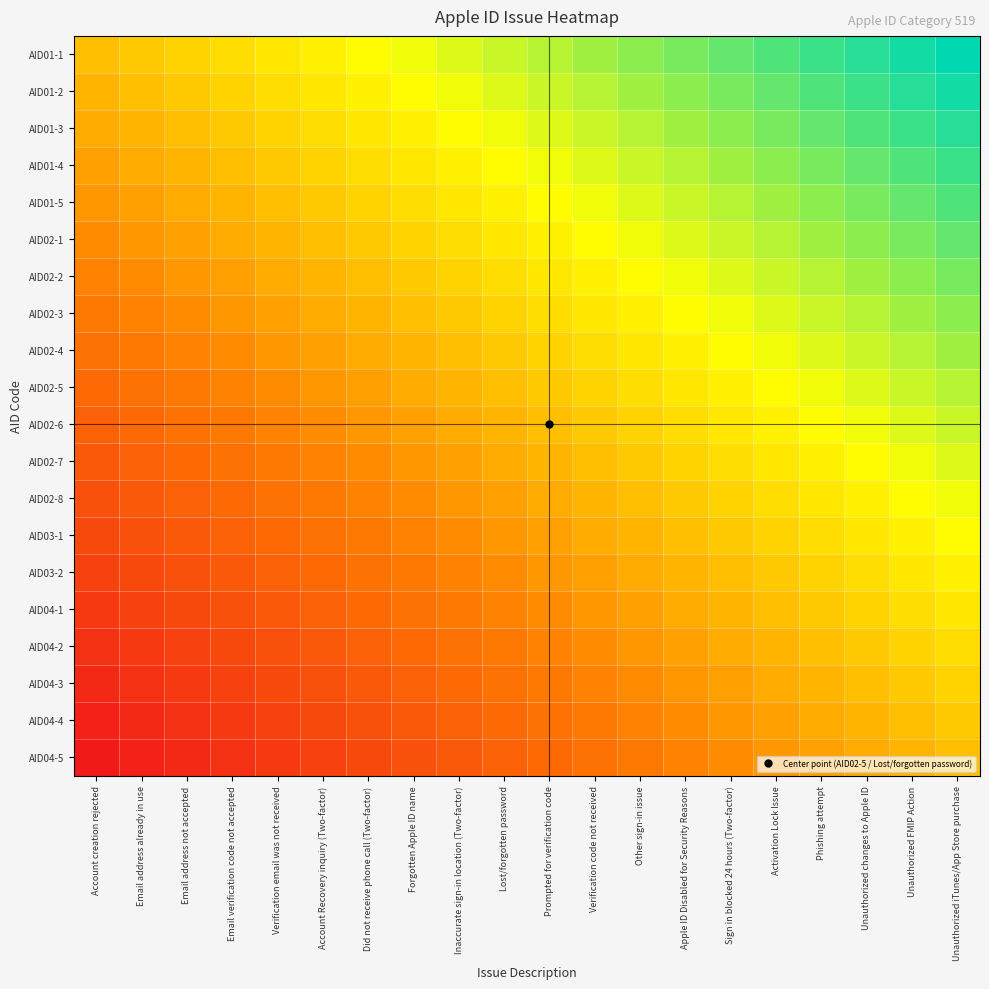

What is the greatest value displayed?

1.0